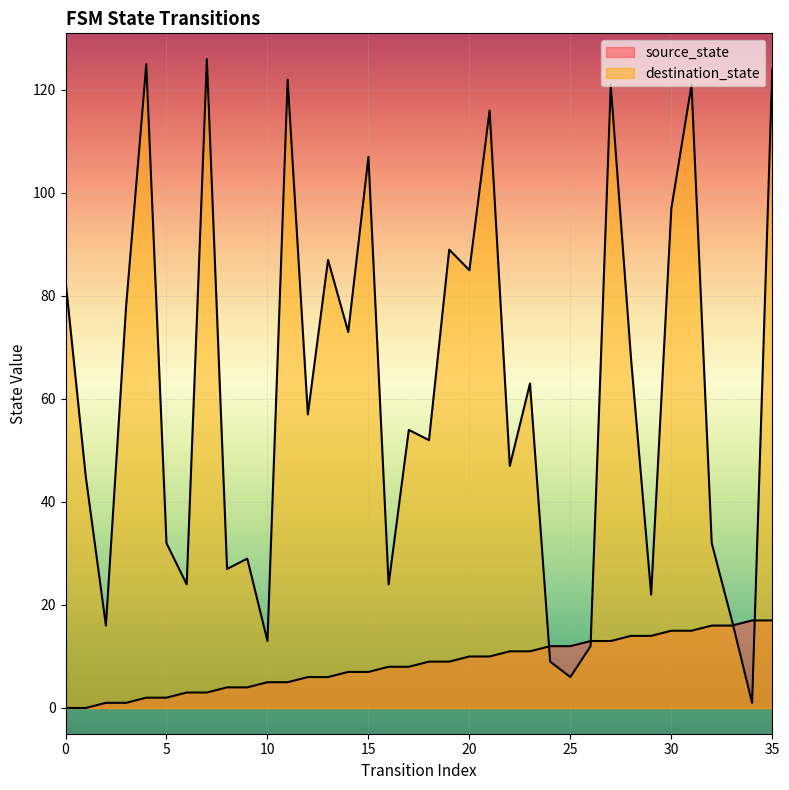

Reading right to left, list all the values displayed in this chart.

source_state: 35=17	34=17	33=16	32=16	31=15	30=15	29=14	28=14	27=13	26=13	25=12	24=12	23=11	22=11	21=10	20=10	19=9	18=9	17=8	16=8	15=7	14=7	13=6	12=6	11=5	10=5	9=4	8=4	7=3	6=3	5=2	4=2	3=1	2=1	1=0	0=0
destination_state: 35=124	34=1	33=17	32=32	31=121	30=97	29=22	28=68	27=121	26=12	25=6	24=9	23=63	22=47	21=116	20=85	19=89	18=52	17=54	16=24	15=107	14=73	13=87	12=57	11=122	10=13	9=29	8=27	7=126	6=24	5=32	4=125	3=78	2=16	1=45	0=83